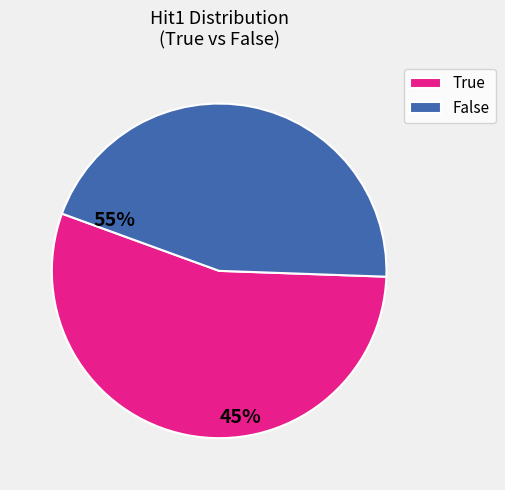

What is the ratio of the value at True to the value at False?

1.2